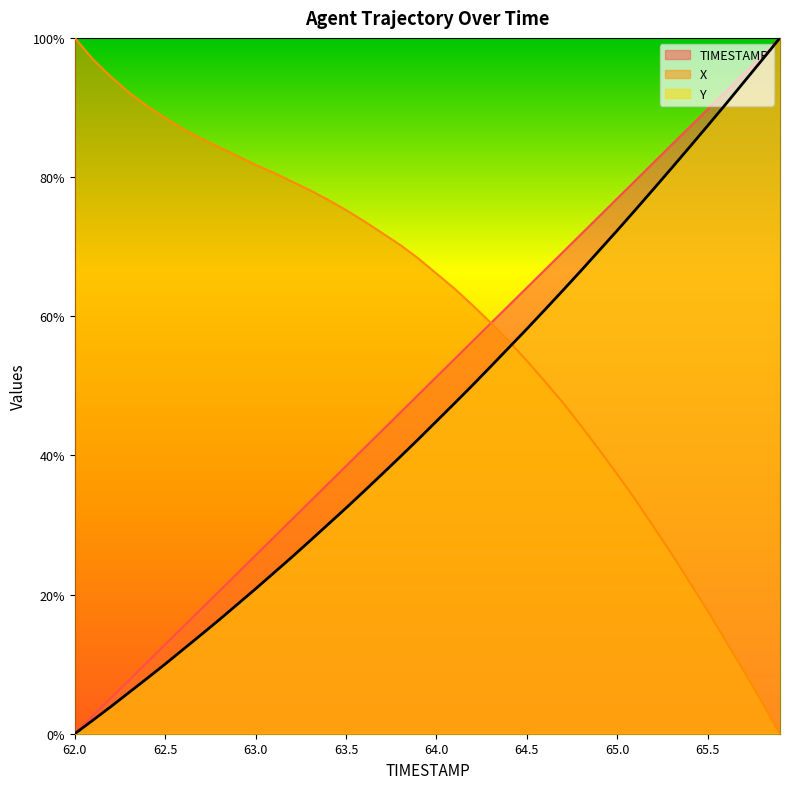

Reading left to right, what are all the values shown in this chart?

TIMESTAMP: 62.0=0.0	62.1=0.0	62.2=0.1	62.3=0.1	62.4=0.1	62.5=0.1	62.6=0.2	62.7=0.2	62.8=0.2	62.9=0.2	63.0=0.3	63.1=0.3	63.2=0.3	63.3=0.3	63.4=0.4	63.5=0.4	63.6=0.4	63.7=0.4	63.8=0.5	63.9=0.5	64.0=0.5	64.1=0.5	64.2=0.6	64.3=0.6	64.4=0.6	64.5=0.6	64.6=0.7	64.7=0.7	64.8=0.7	64.9=0.7	65.0=0.8	65.1=0.8	65.2=0.8	65.3=0.8	65.4=0.9	65.5=0.9	65.6=0.9	65.7=0.9	65.8=1.0	65.9=1.0
X: 62.0=1.0	62.1=1.0	62.2=0.9	62.3=0.9	62.4=0.9	62.5=0.9	62.6=0.9	62.7=0.9	62.8=0.8	62.9=0.8	63.0=0.8	63.1=0.8	63.2=0.8	63.3=0.8	63.4=0.8	63.5=0.8	63.6=0.7	63.7=0.7	63.8=0.7	63.9=0.7	64.0=0.7	64.1=0.6	64.2=0.6	64.3=0.6	64.4=0.6	64.5=0.5	64.6=0.5	64.7=0.5	64.8=0.4	64.9=0.4	65.0=0.4	65.1=0.3	65.2=0.3	65.3=0.3	65.4=0.2	65.5=0.2	65.6=0.1	65.7=0.1	65.8=0.0	65.9=0.0
Y: 62.0=0.0	62.1=0.0	62.2=0.0	62.3=0.1	62.4=0.1	62.5=0.1	62.6=0.1	62.7=0.1	62.8=0.2	62.9=0.2	63.0=0.2	63.1=0.2	63.2=0.3	63.3=0.3	63.4=0.3	63.5=0.3	63.6=0.3	63.7=0.4	63.8=0.4	63.9=0.4	64.0=0.4	64.1=0.5	64.2=0.5	64.3=0.5	64.4=0.6	64.5=0.6	64.6=0.6	64.7=0.6	64.8=0.7	64.9=0.7	65.0=0.7	65.1=0.8	65.2=0.8	65.3=0.8	65.4=0.8	65.5=0.9	65.6=0.9	65.7=0.9	65.8=1.0	65.9=1.0